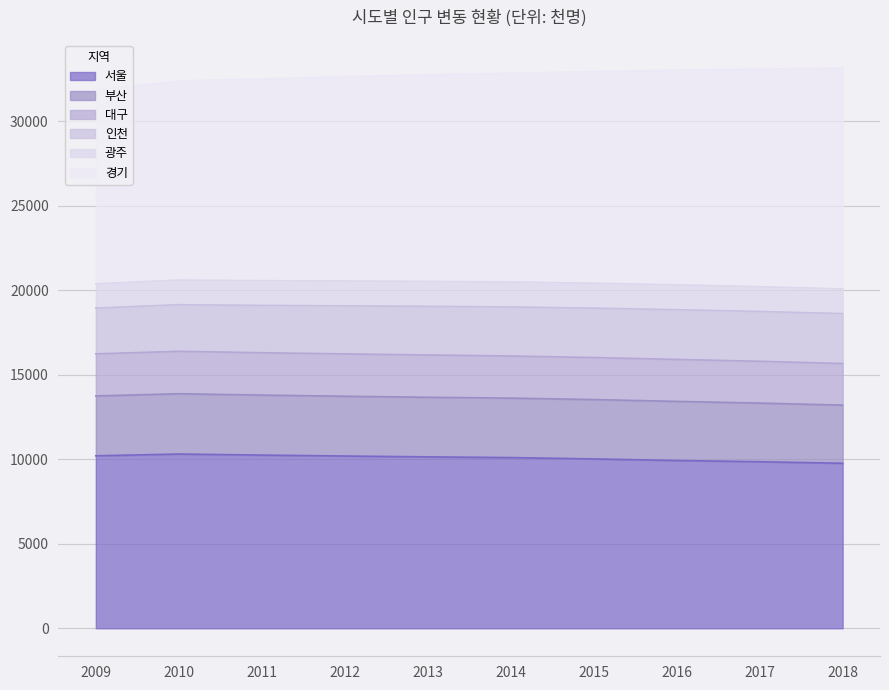

What is the highest value of the 서울 series?

10312